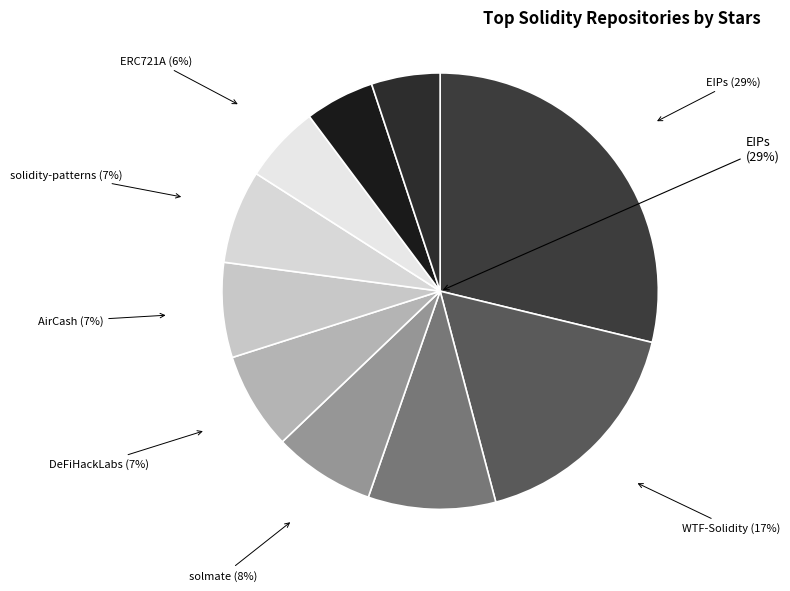

Which category has the biggest portion of the pie?

EIPs